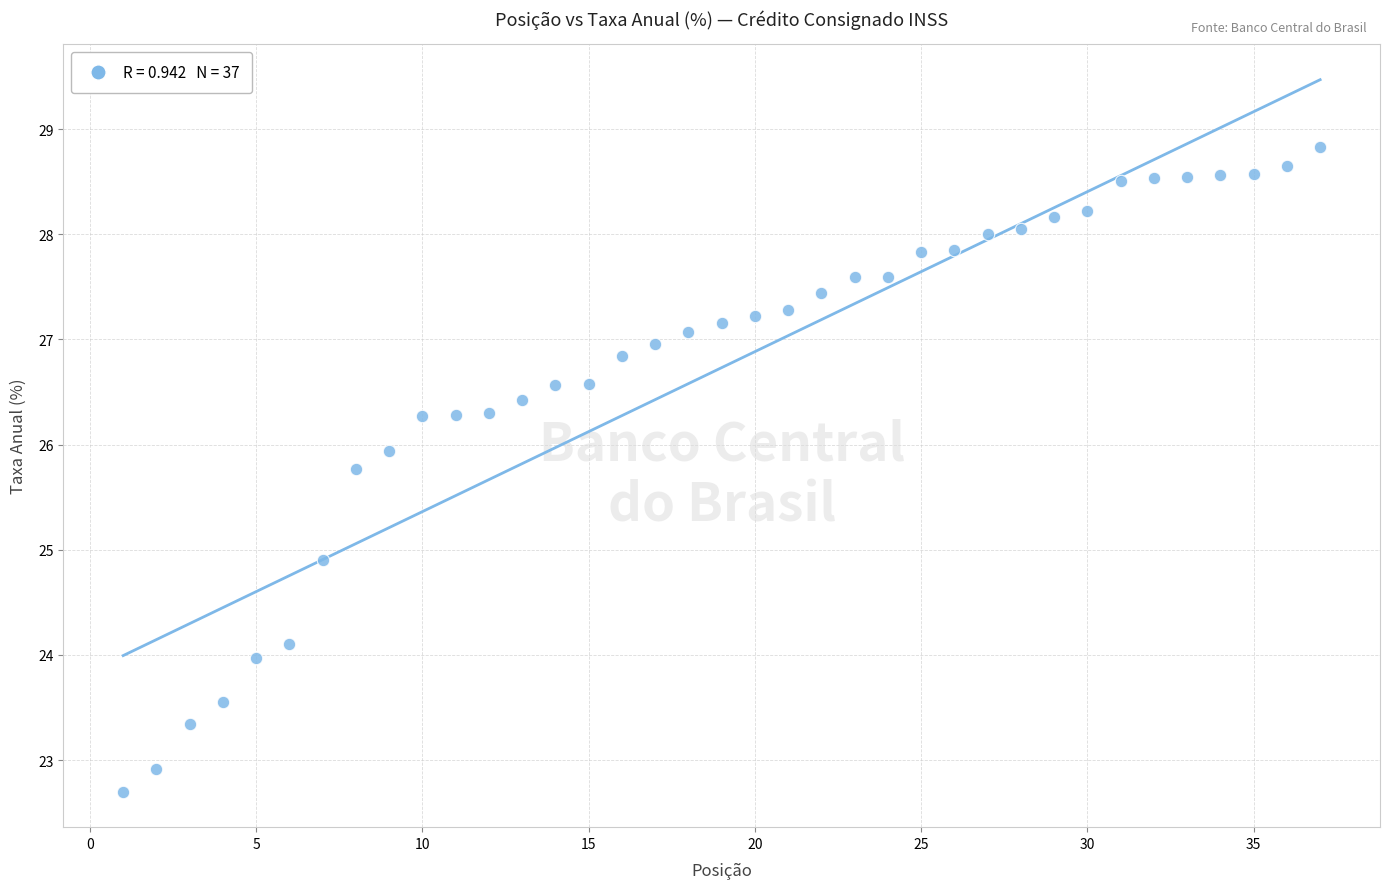

What Y value in the scatter plot is closest to 25?

24.9